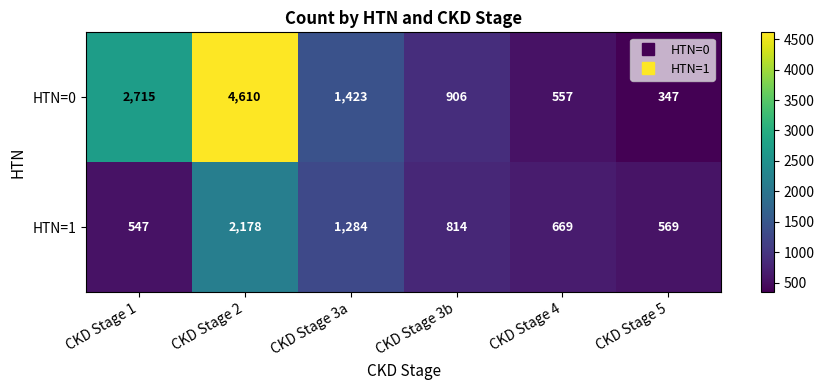

Reading left to right, extract all data points from this chart.

HTN=0: CKD Stage 1=2715	CKD Stage 2=4610	CKD Stage 3a=1423	CKD Stage 3b=906	CKD Stage 4=557	CKD Stage 5=347
HTN=1: CKD Stage 1=547	CKD Stage 2=2178	CKD Stage 3a=1284	CKD Stage 3b=814	CKD Stage 4=669	CKD Stage 5=569